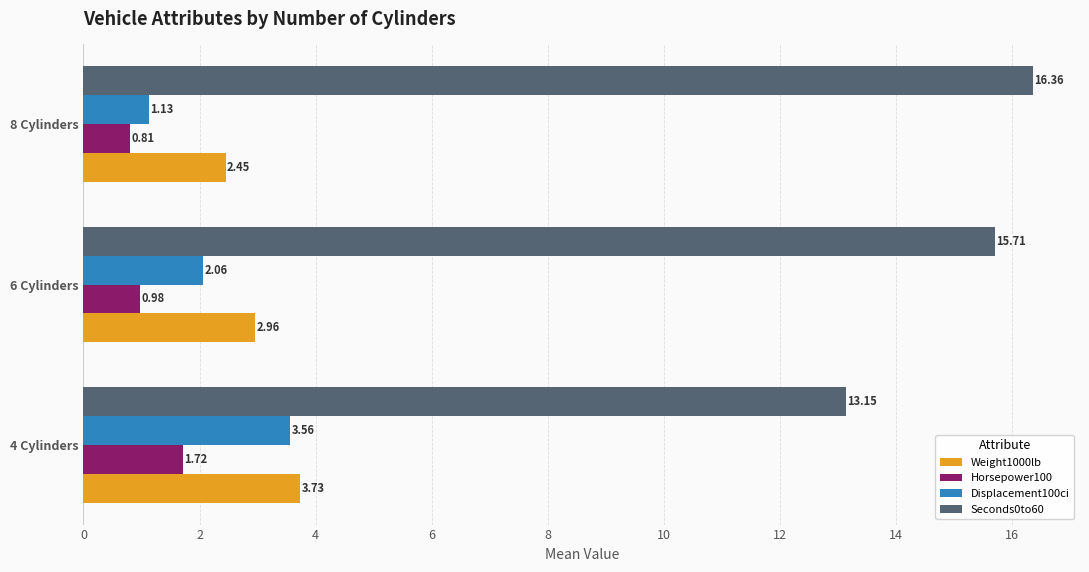

What is the sum of all Seconds0to60 values?

45.2